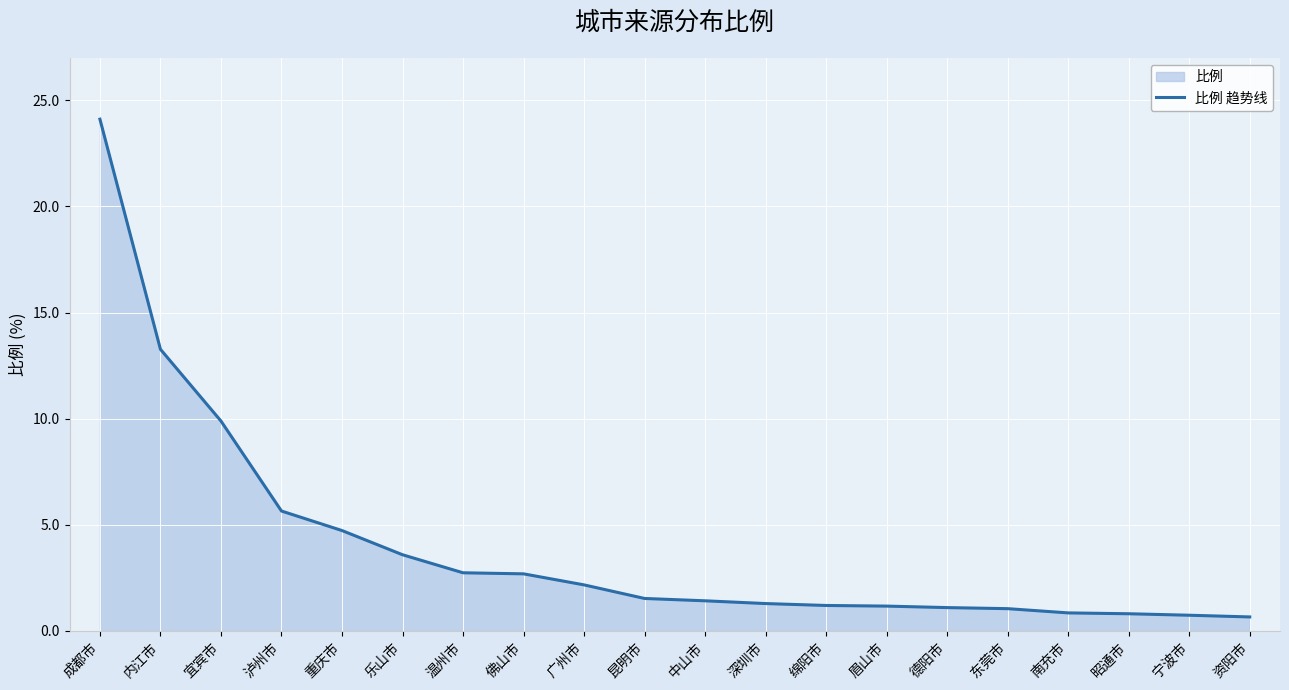

What is the label of the 3rd point from the right?

昭通市